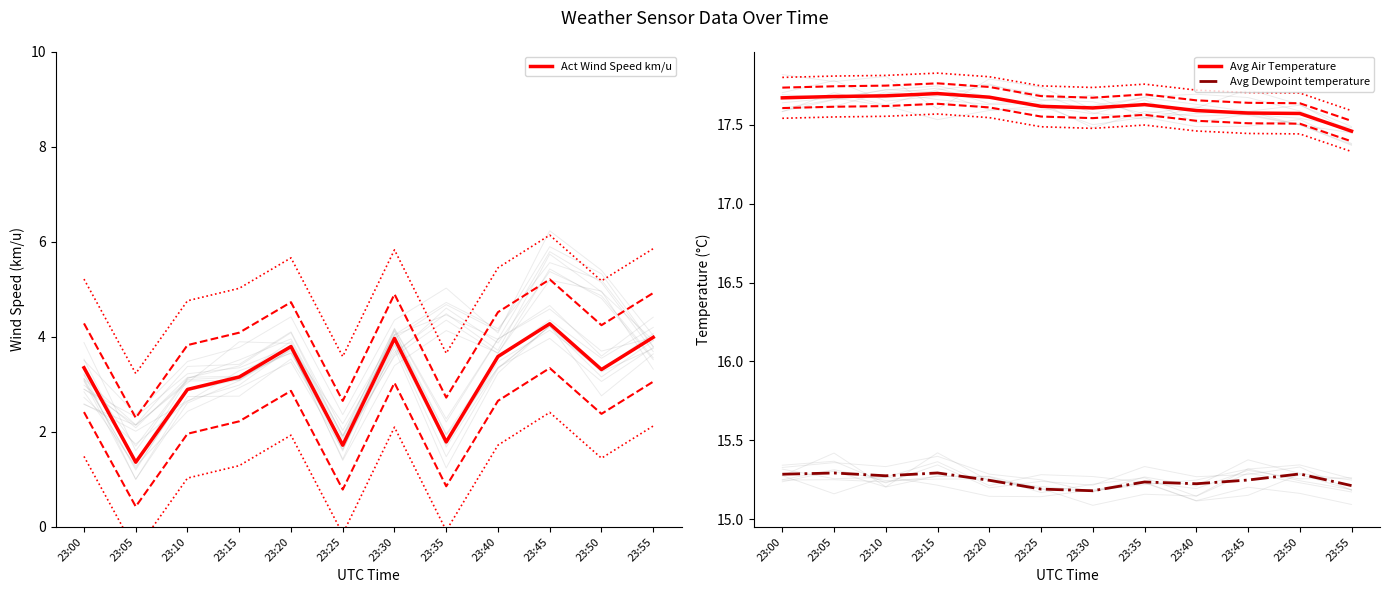

The Act Wind Speed km/u series shows 3.3 at 23:00. True or false?

True